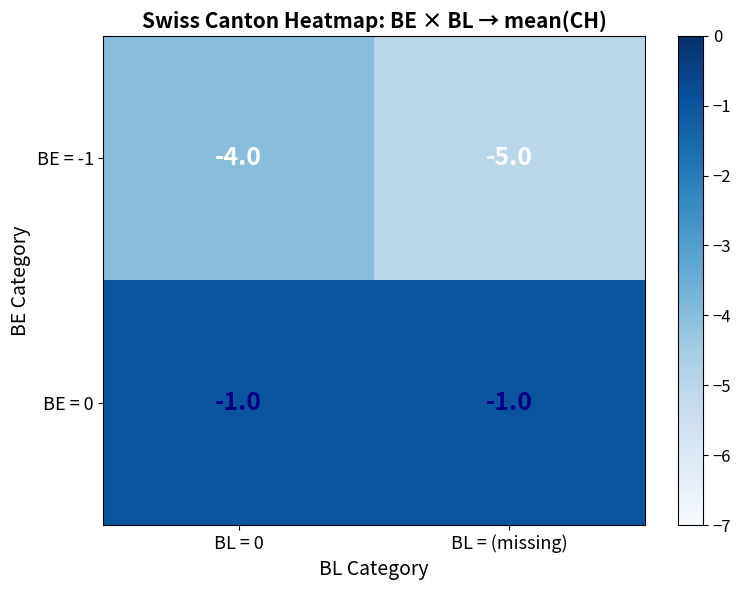

Between BL = 0 and BL = (missing), which series saw the biggest shift?

BE = -1